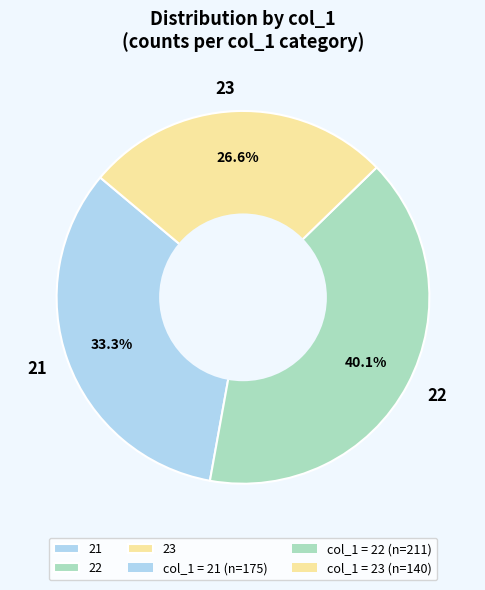

Is the sum of 21 and 22 greater than half?

Yes